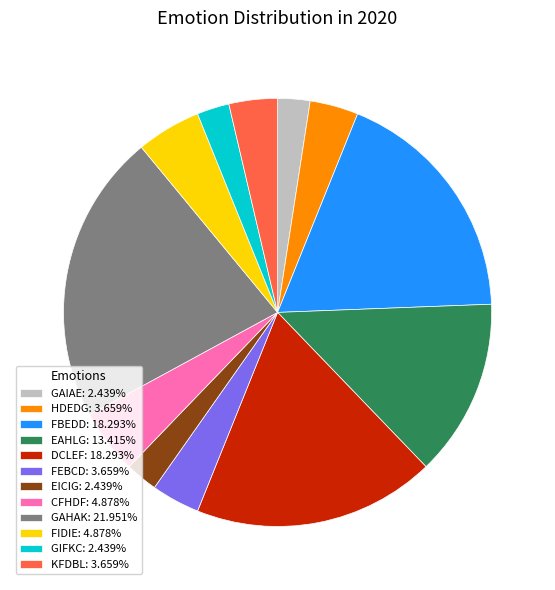

Approximately how many times larger is the value at FIDIE: 4.878% compared to FBEDD: 18.293%?

0.3